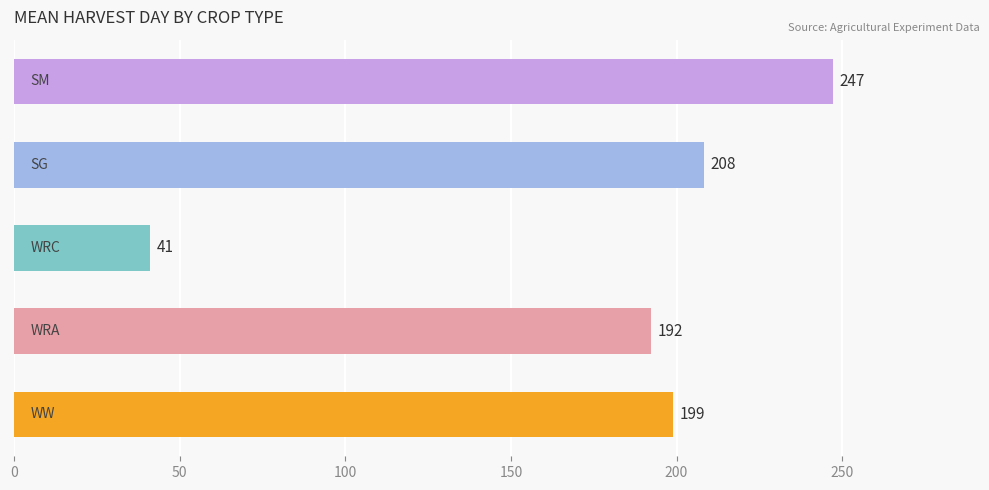

What is the greatest value displayed?

247.1